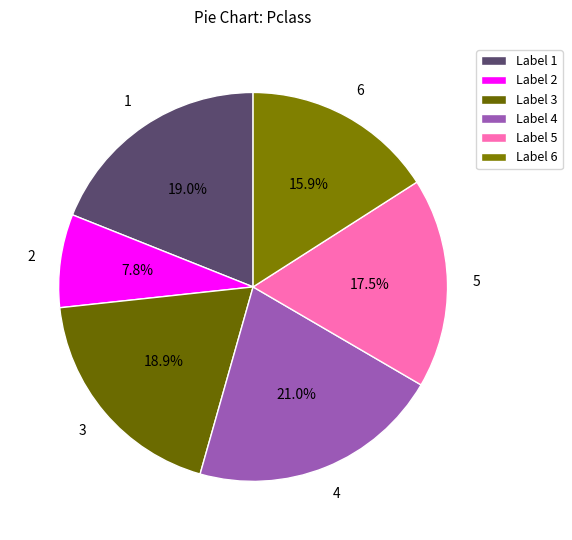

Which category has the smallest portion of the pie?

Label 2